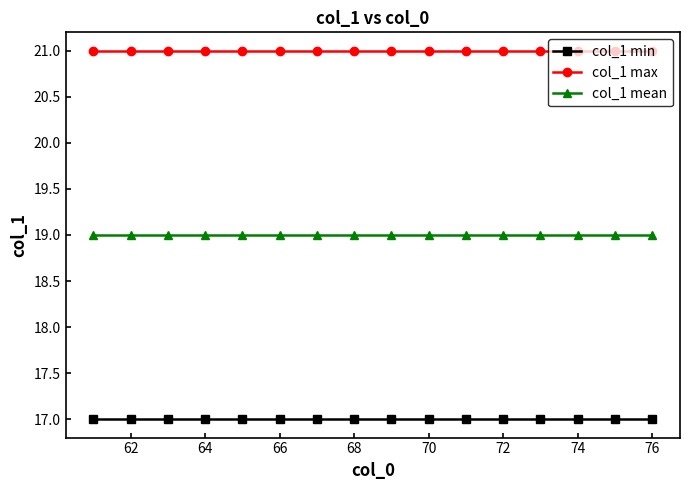

True or false: col_1 max and col_1 mean cross at least once.

False